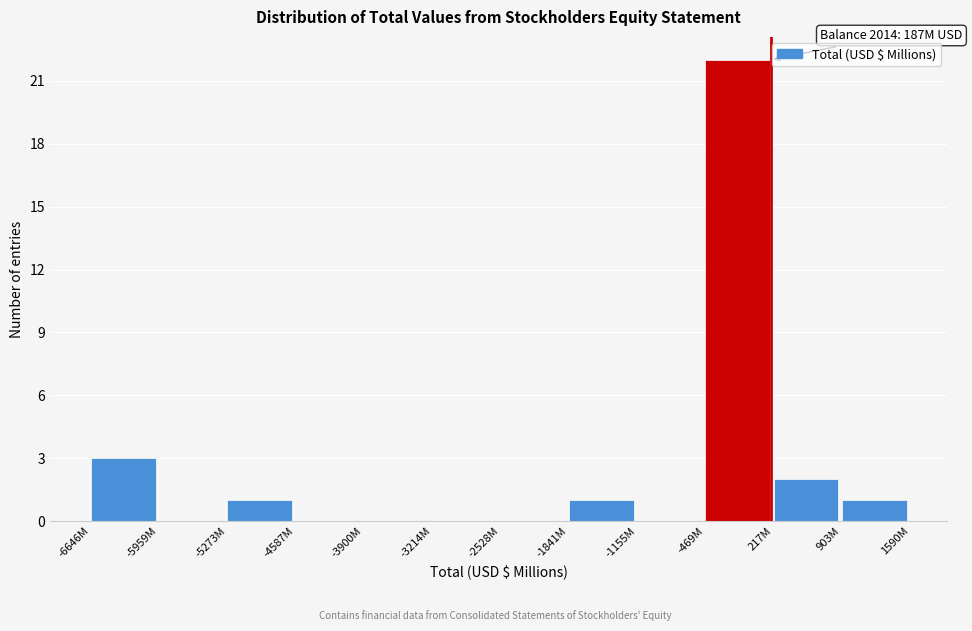

Reading left to right, transcribe all the data shown in this chart.

-6646M=3	-5959M=0	-5273M=1	-4587M=0	-3900M=0	-3214M=0	-2528M=0	-1841M=1	-1155M=0	-469M=22	217M=2	903M=1